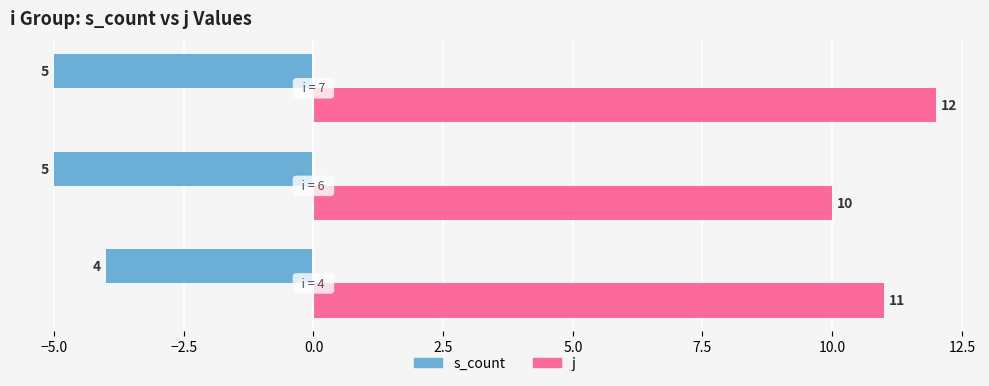

Which series has the largest total across all categories?

j